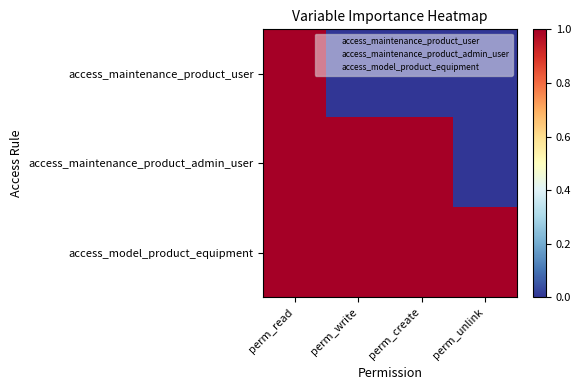

Rank the series by their maximum value, from highest to lowest.

access_maintenance_product_user, access_maintenance_product_admin_user, access_model_product_equipment